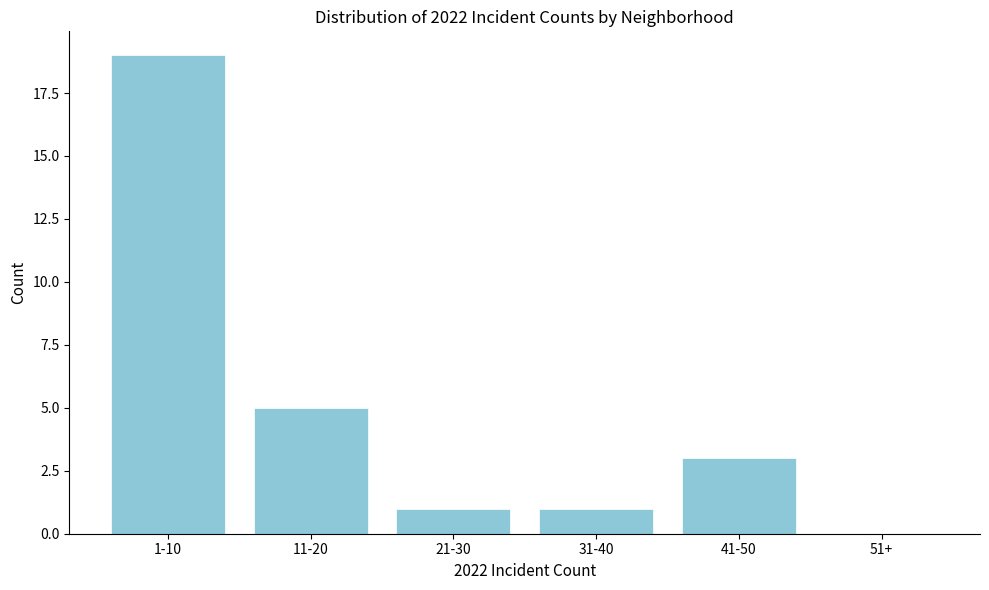

Reading left to right, extract all data points from this chart.

1-10=19	11-20=5	21-30=1	31-40=1	41-50=3	51+=0